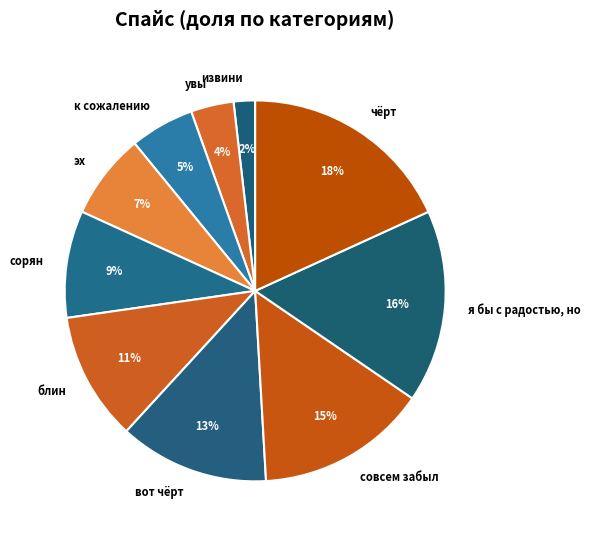

Which category has the biggest portion of the pie?

чёрт